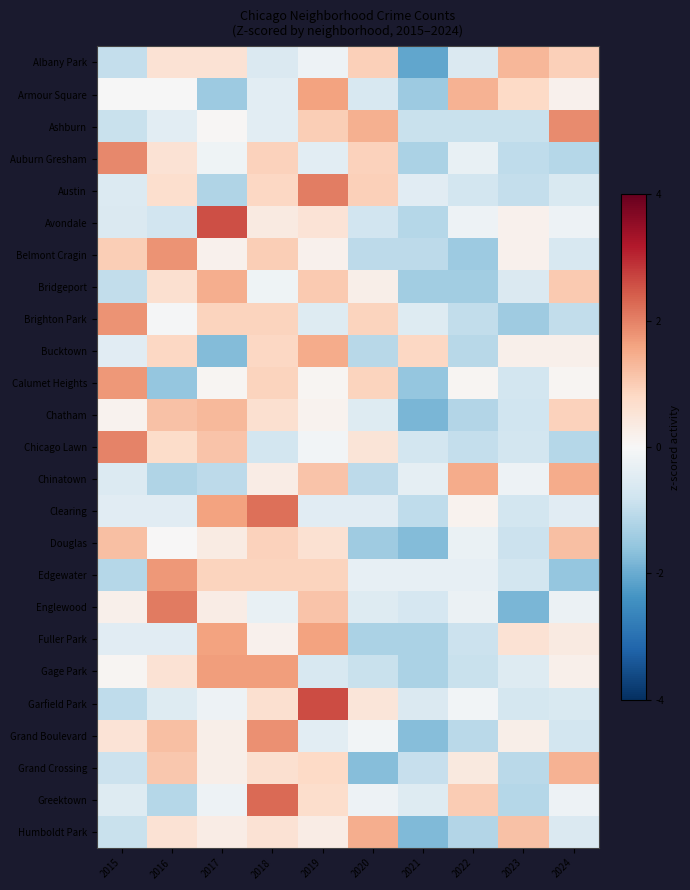

Which category has the highest value across all series?

2019